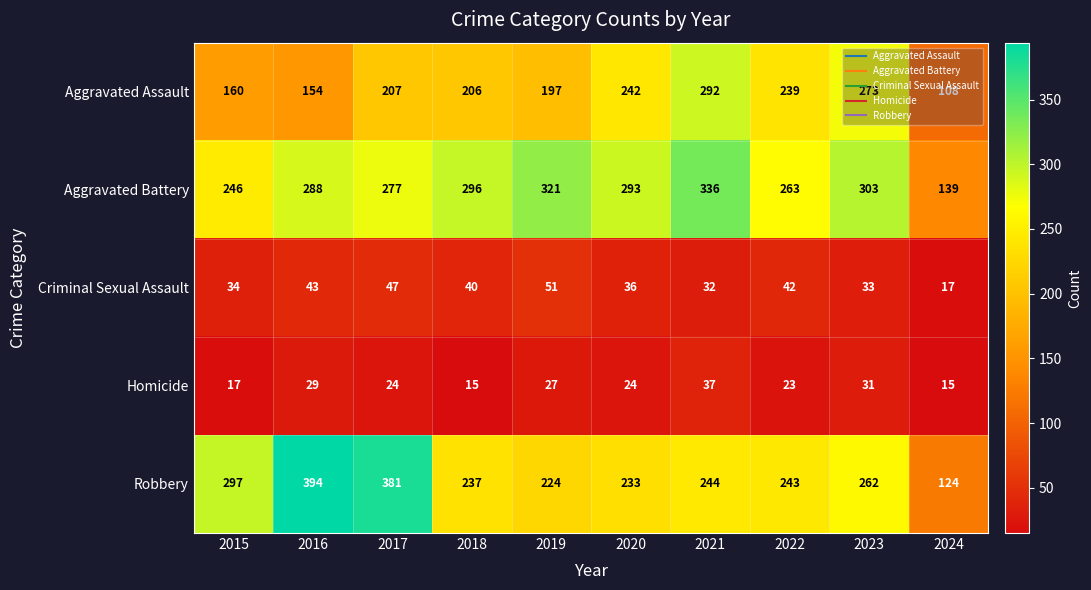

Between 2021 and 2024, which series saw the biggest shift?

Aggravated Battery